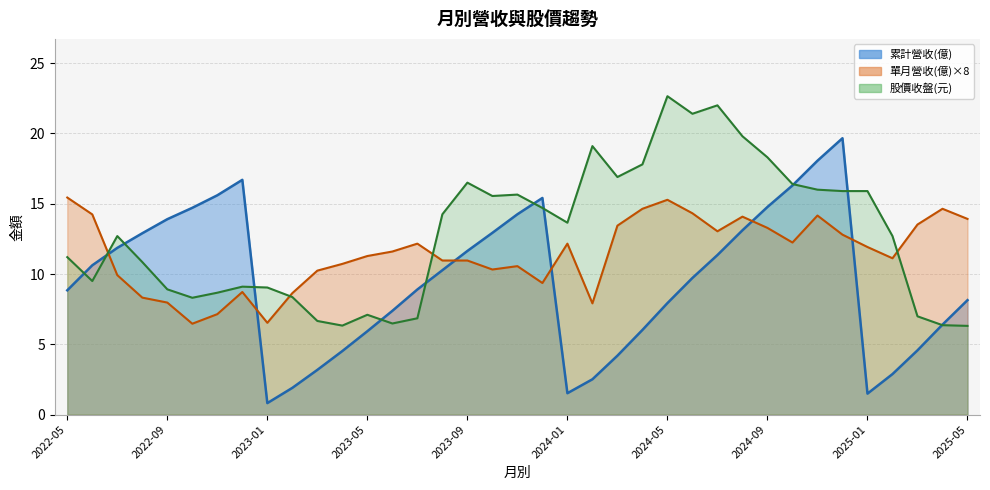

At how many categories does at least one series exceed 20?

3